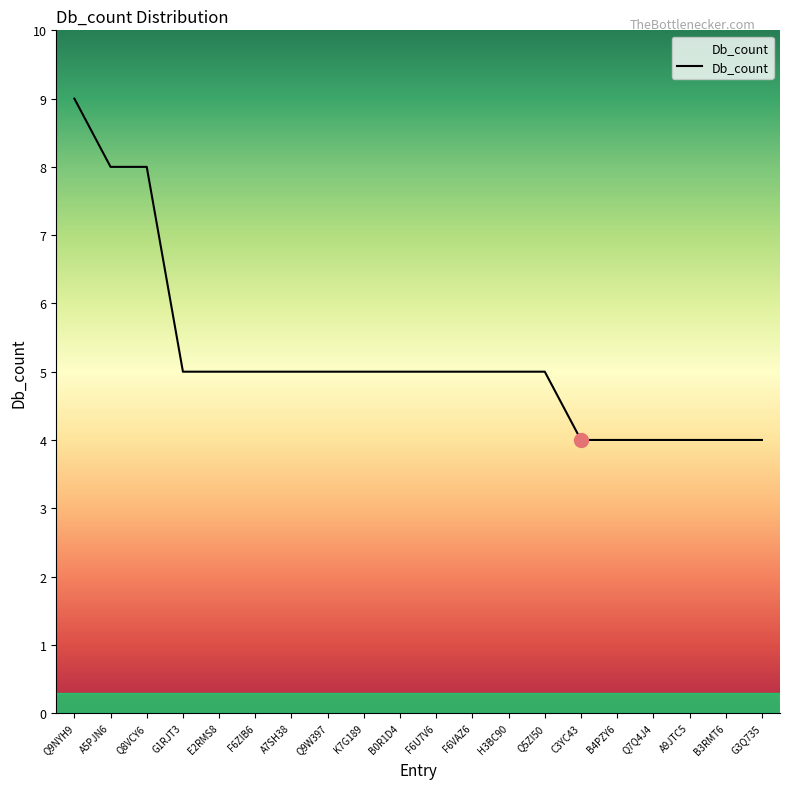

Count the number of data series in this chart.

1